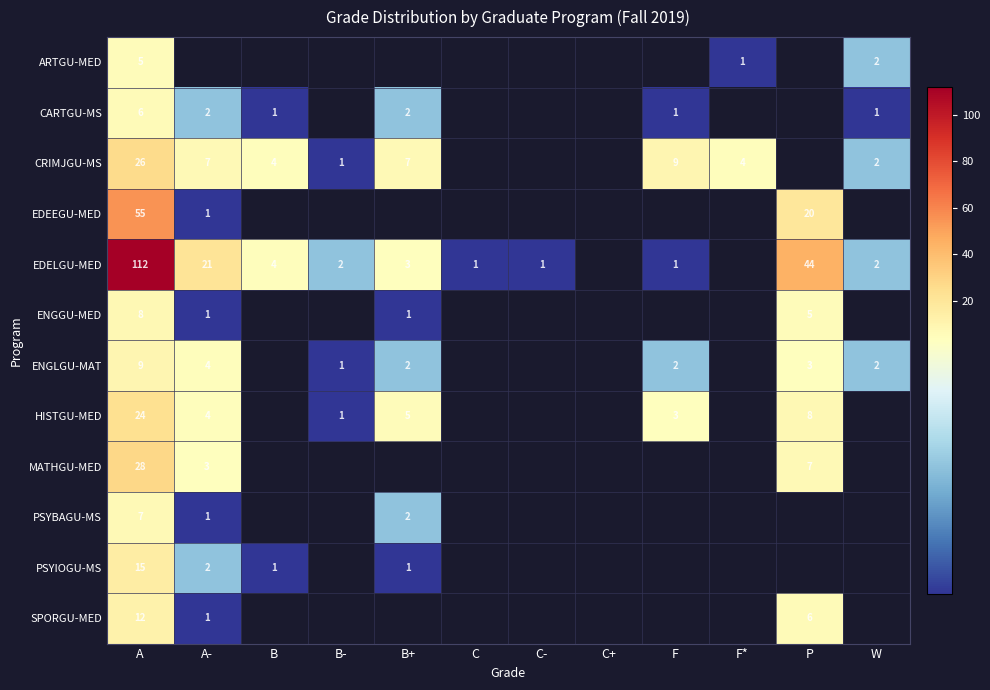

True or false: PSYIOGU-MS has a value of 2 at A-.

True